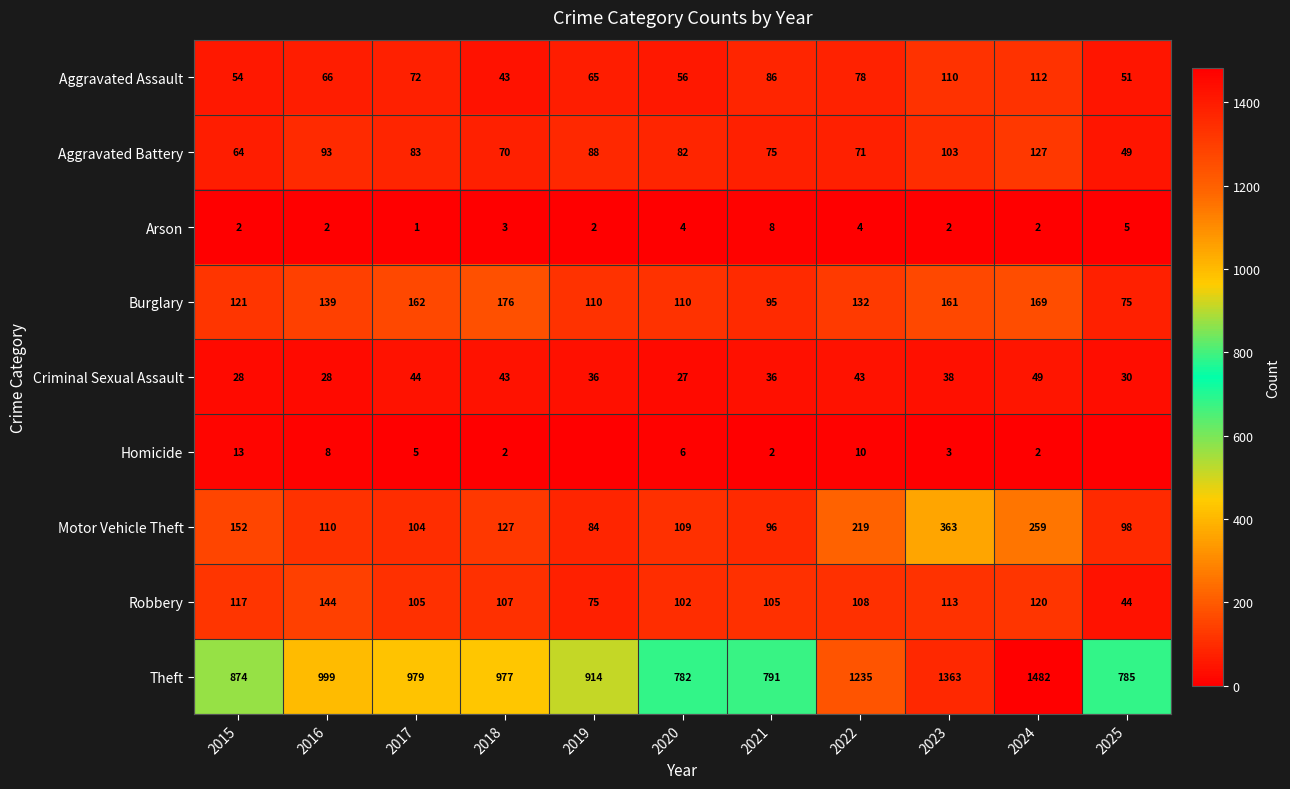

Which category has the highest value in the Theft series?

2024